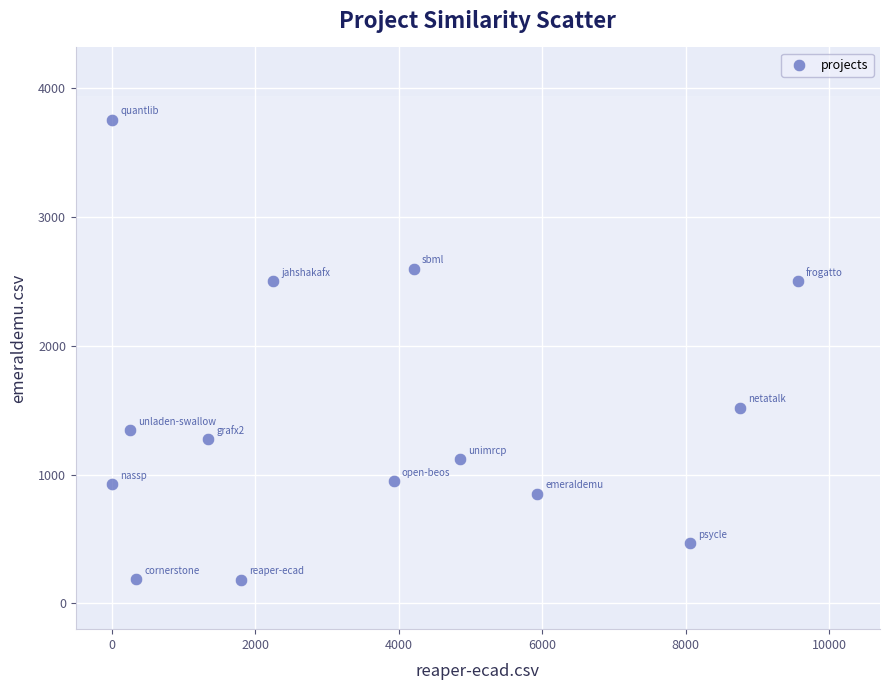

What is the range of Y values (max minus min)?

3573.0